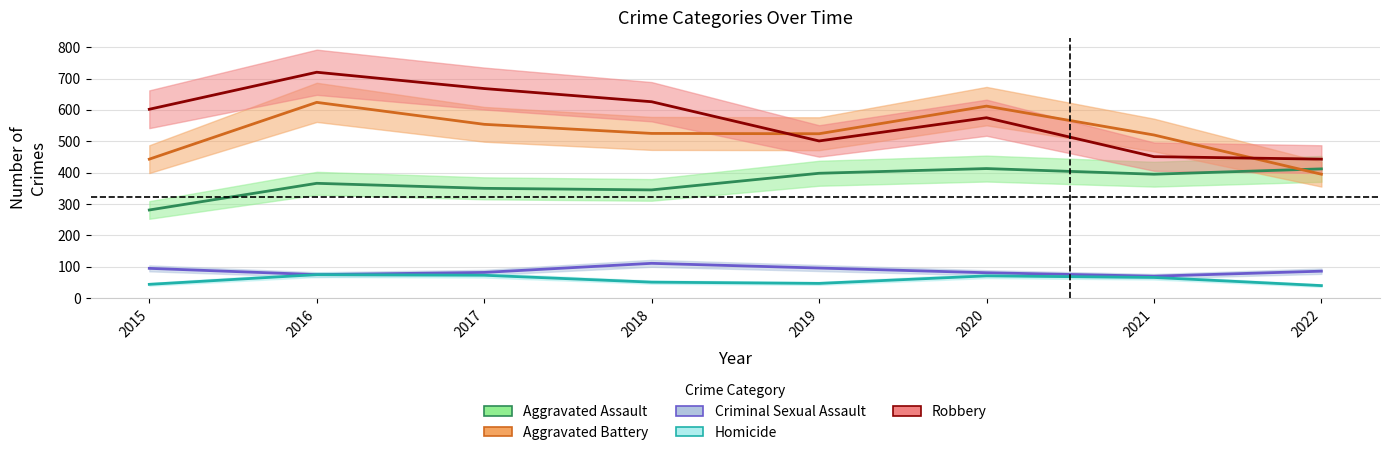

Which category has the lowest value in the Aggravated Assault series?

2015